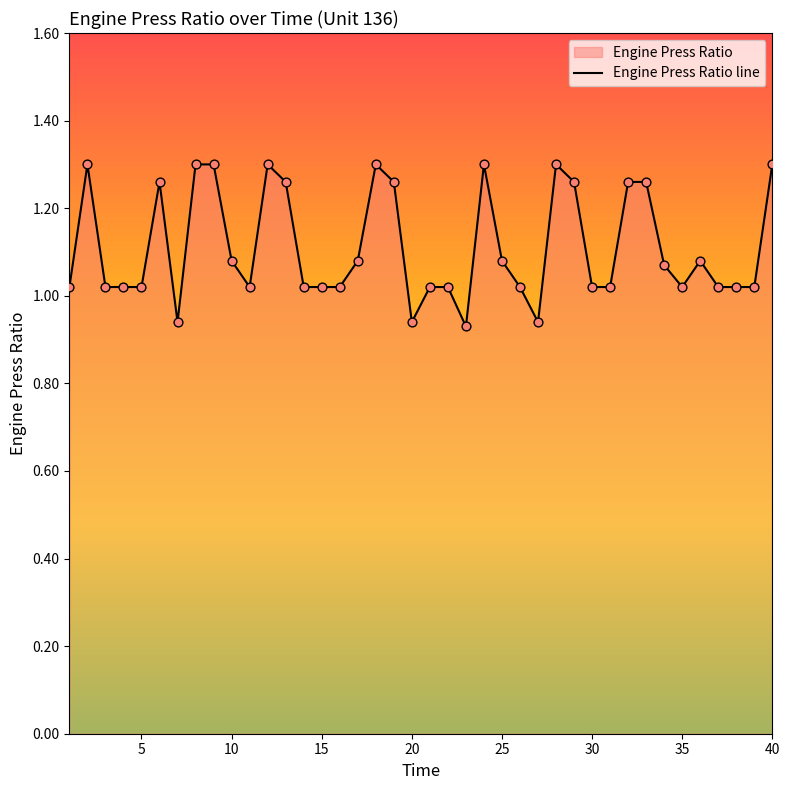

Approximately how many times larger is the value at 20 compared to 40?

0.7